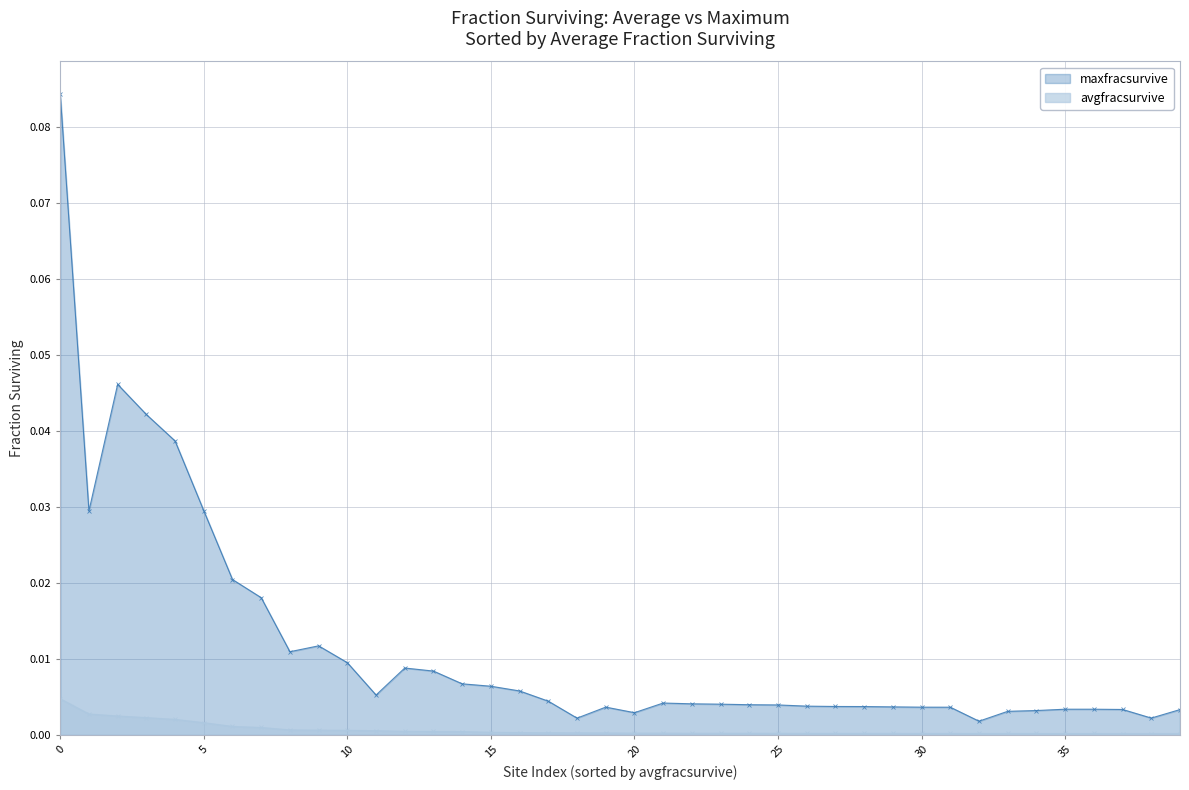

True or false: avgfracsurvive and maxfracsurvive cross at least once.

False